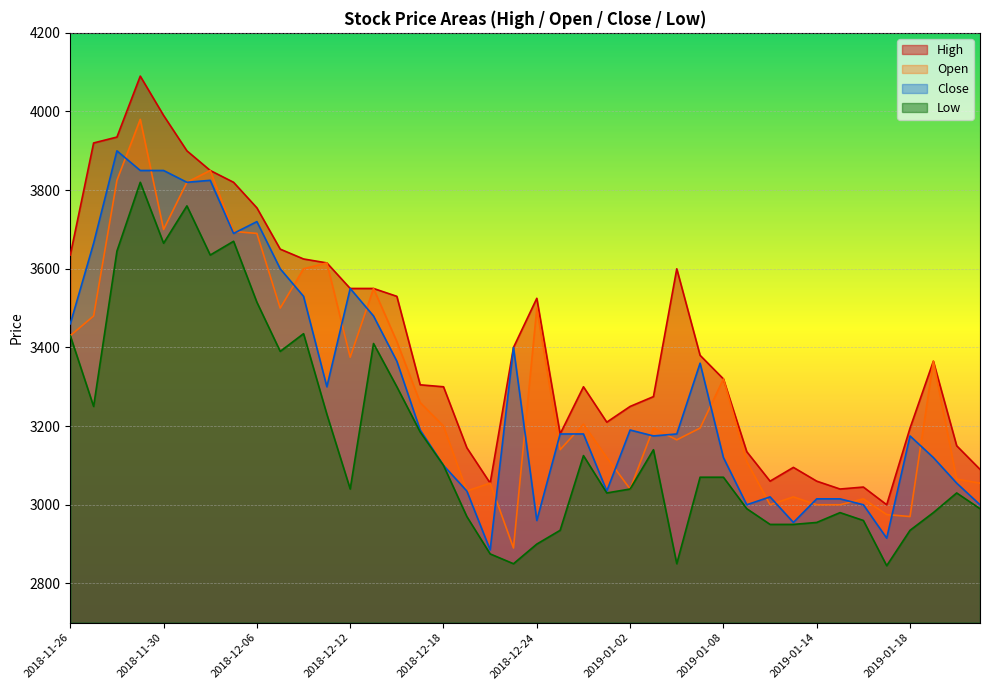

True or false: High has more than 1 interior local peaks.

True